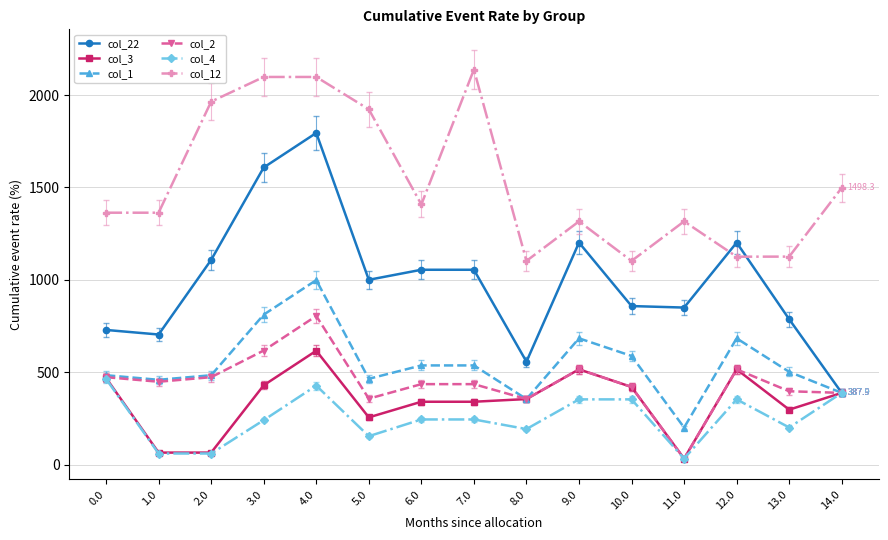

Count the number of categories in the chart.

15